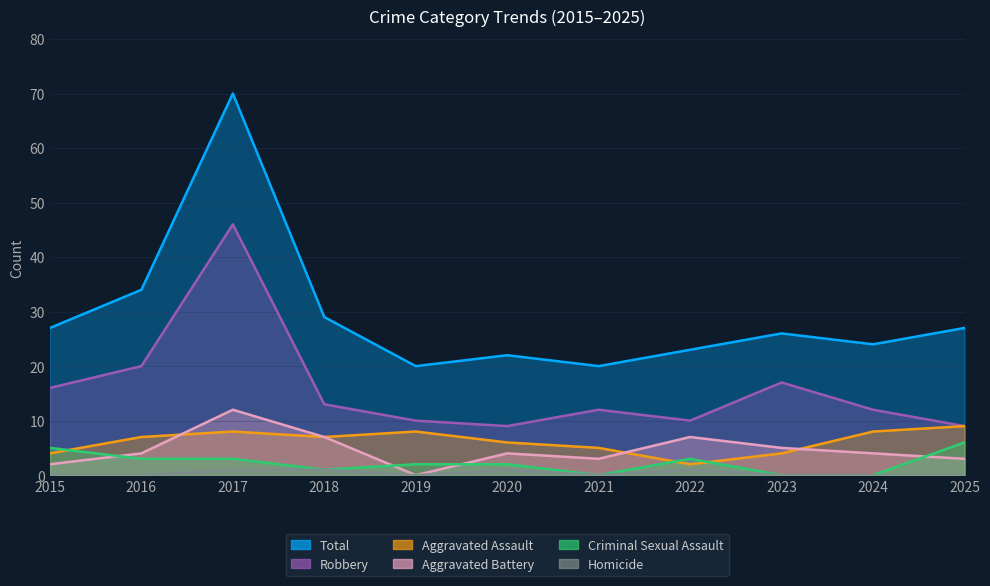

The value of Homicide at 2025 is 0. True or false?

False